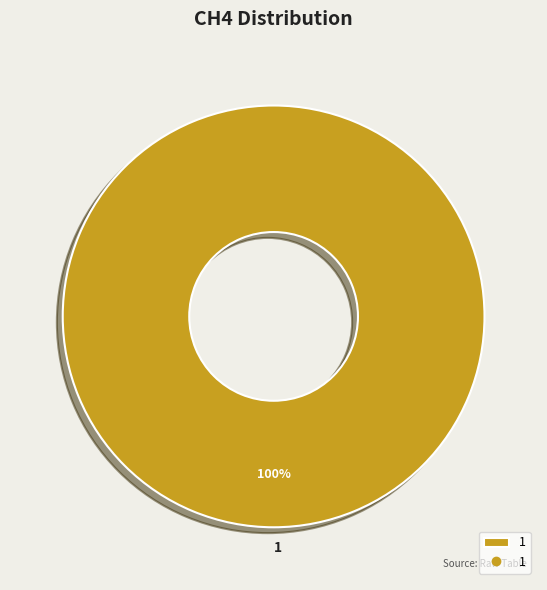

Which slice represents more than half of the pie?

1